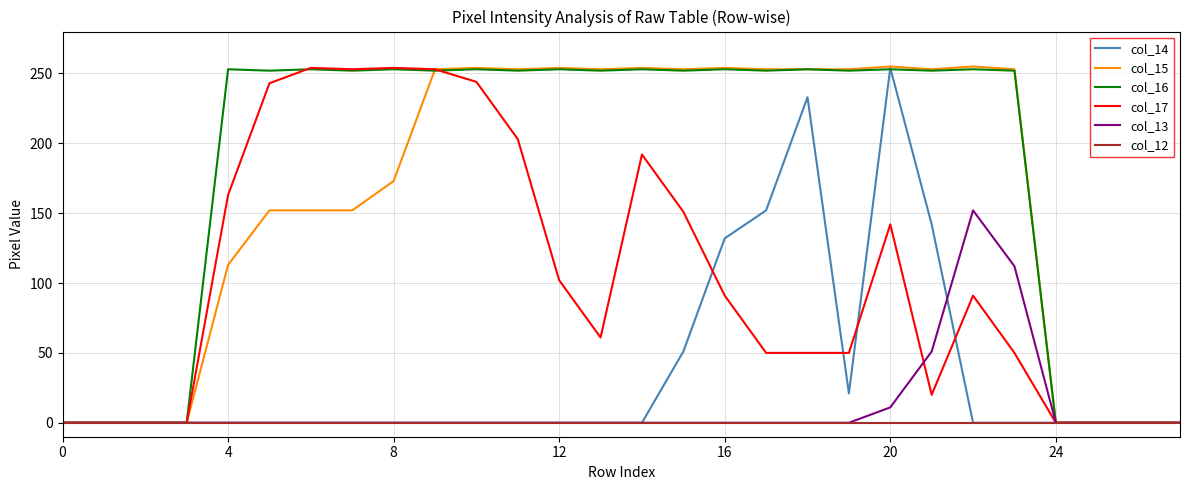

What are all the series names shown in the legend?

col_14, col_15, col_16, col_17, col_13, col_12